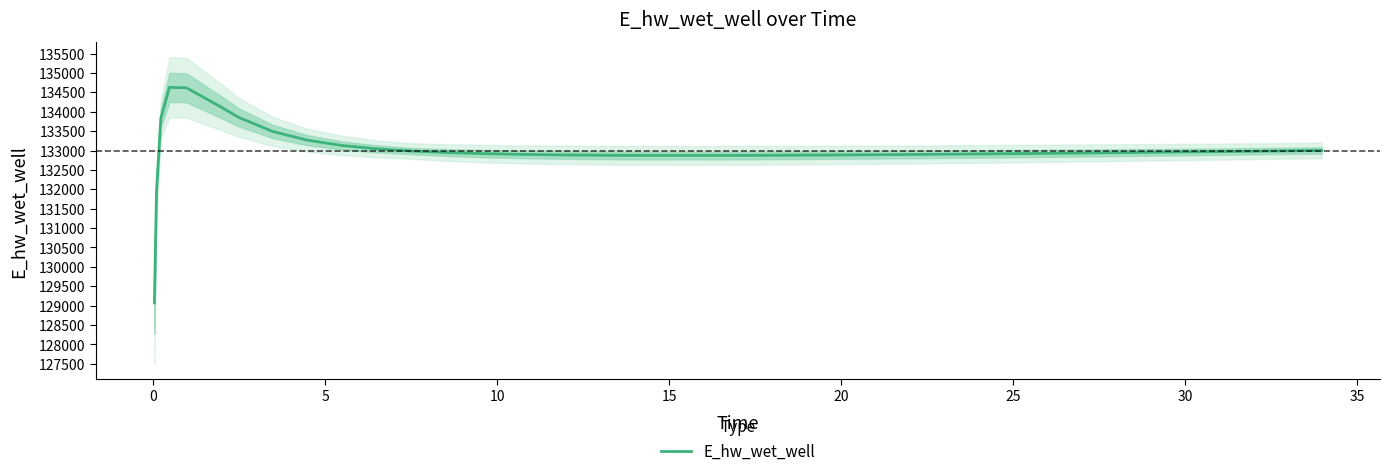

What is the average value?

132991.1